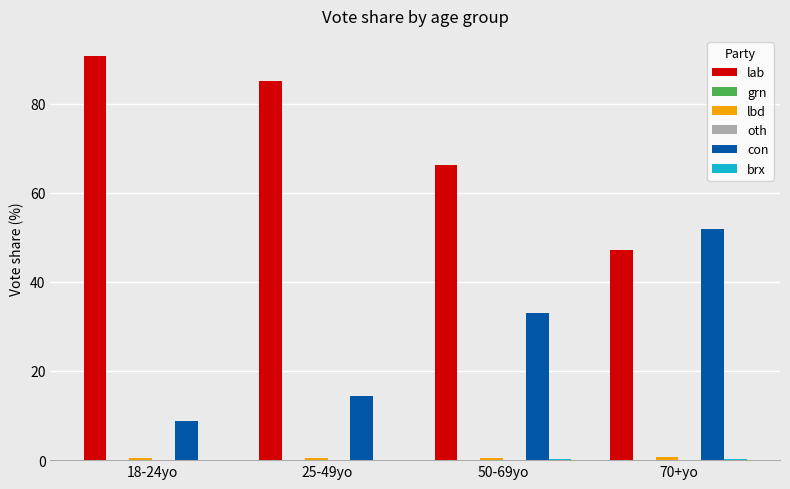

True or false: lab has a value of 85.0 at 25-49yo.

True